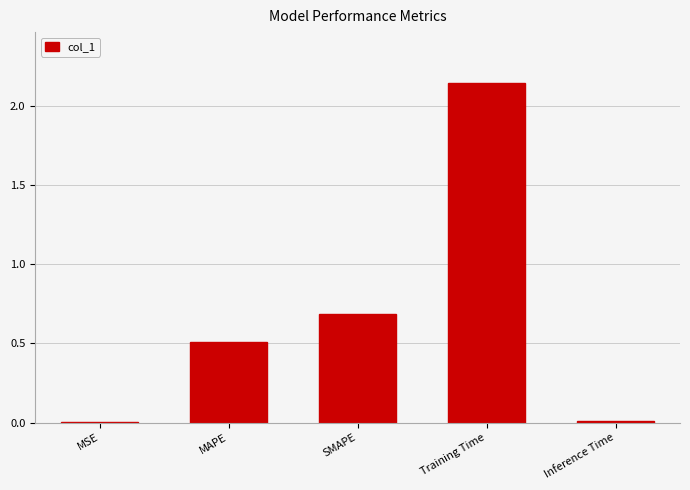

What is the sum of all values?

3.4